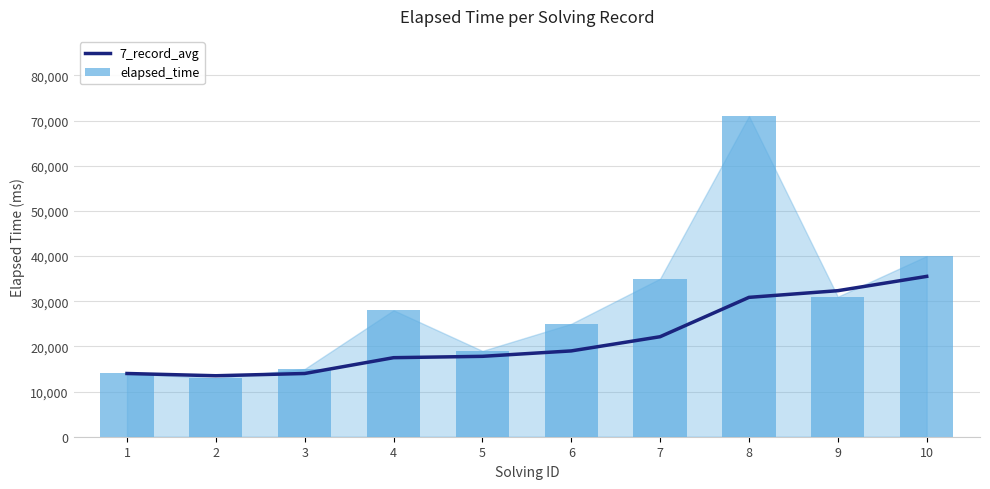

Which label corresponds to the smallest value in the chart?

2